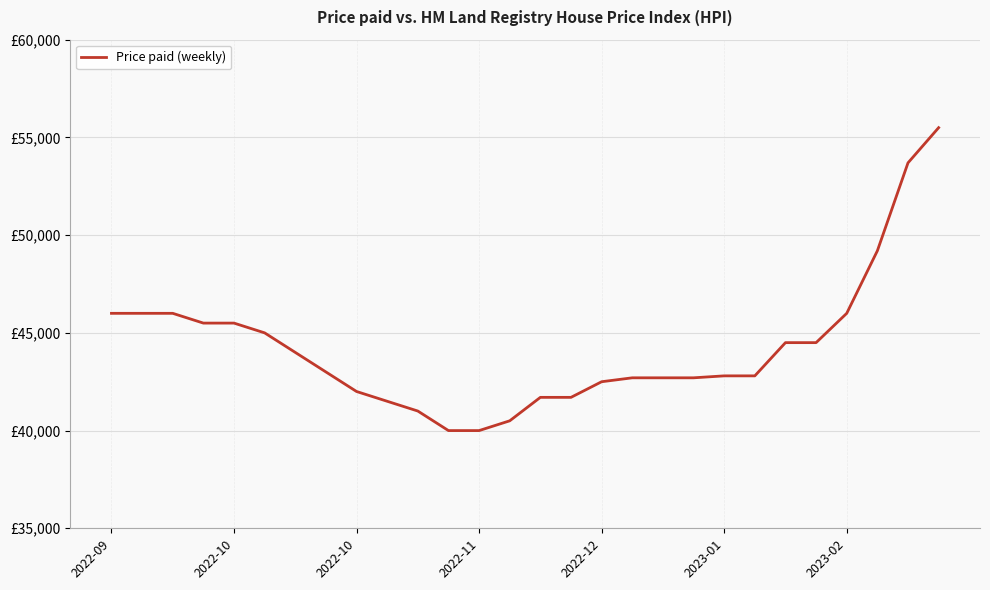

Is this an area chart (filled region under the line)?

No